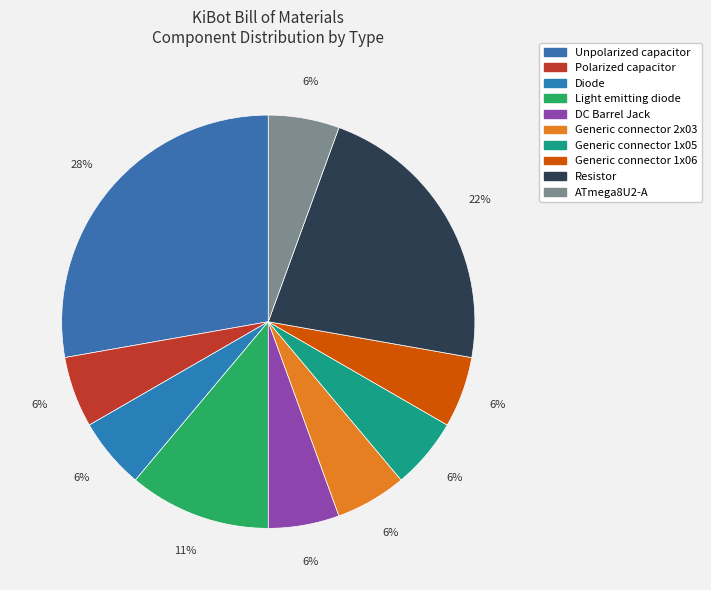

Which has a higher value, Unpolarized capacitor or Generic connector 1x06?

Unpolarized capacitor